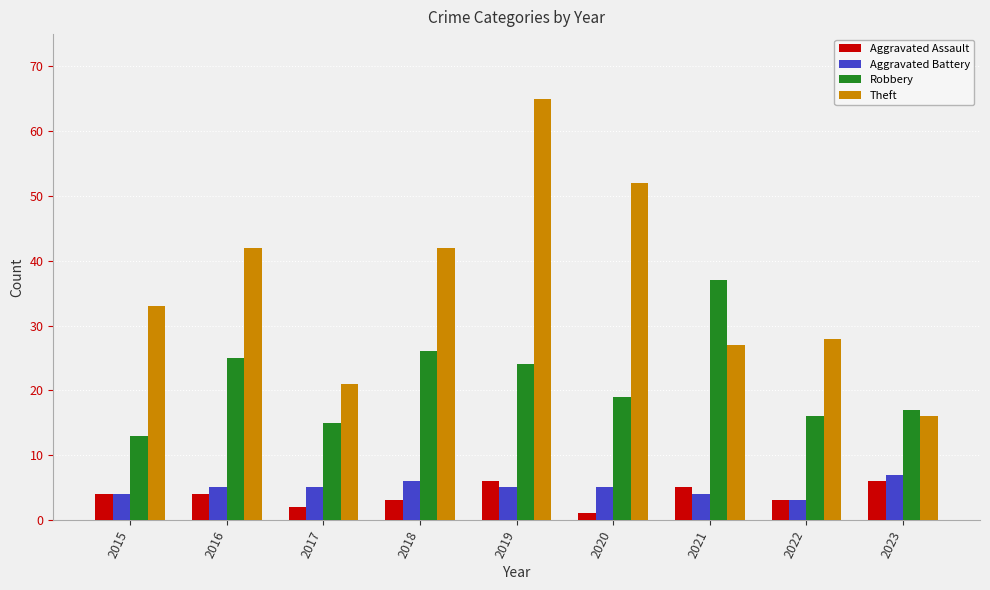

What is the spread (max minus min) of values at 2023?

11